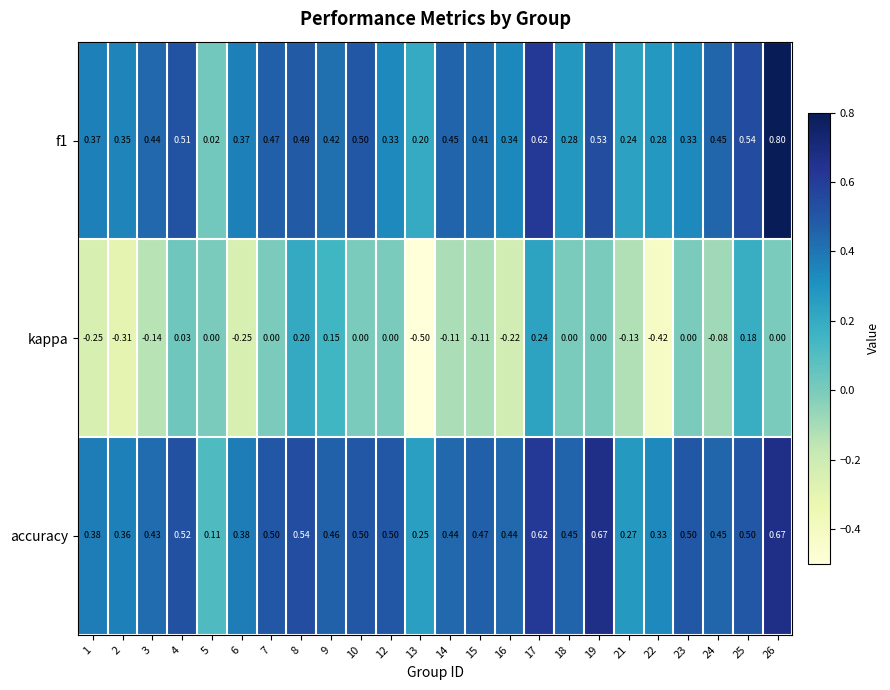

Which series has the largest total across all categories?

accuracy